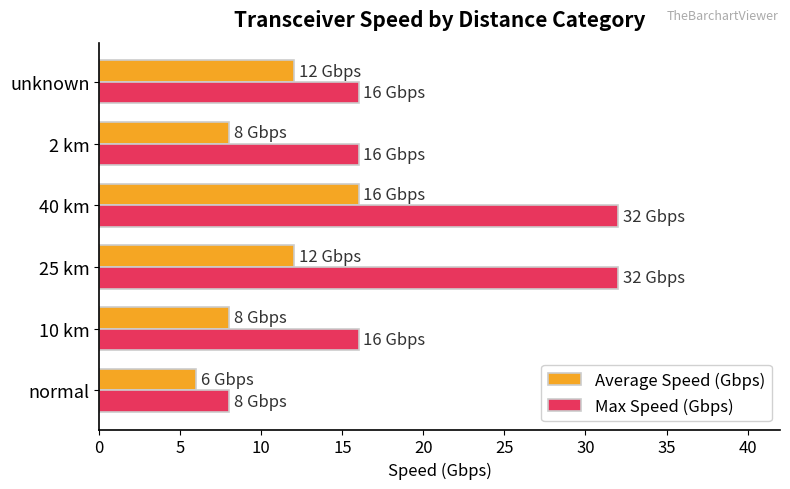

The Max Speed (Gbps) series shows 32 at 40 km. True or false?

True